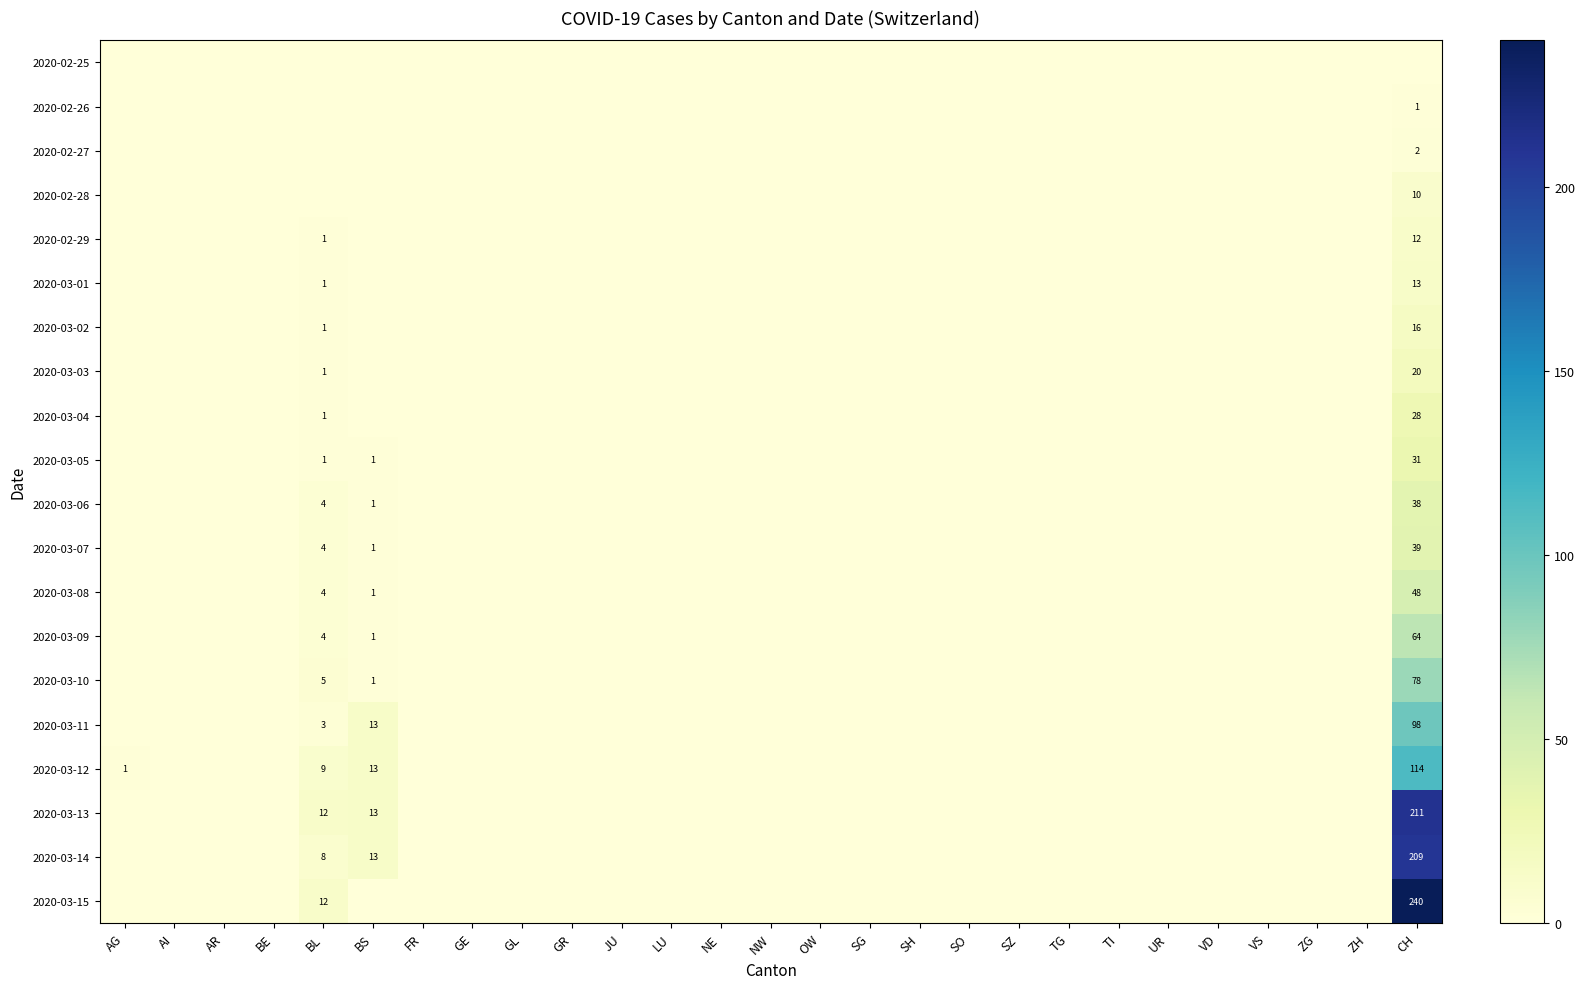

At which category does the chart reach its minimum across all series?

AG